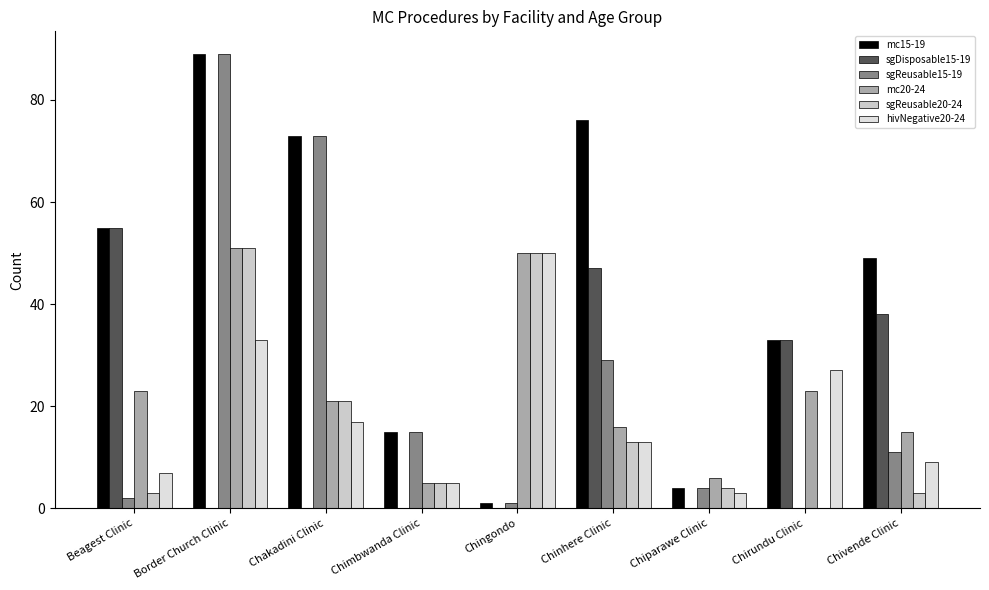

What is the sum of the sgReusable15-19 values at Chakadini Clinic and Chiparawe Clinic?

77